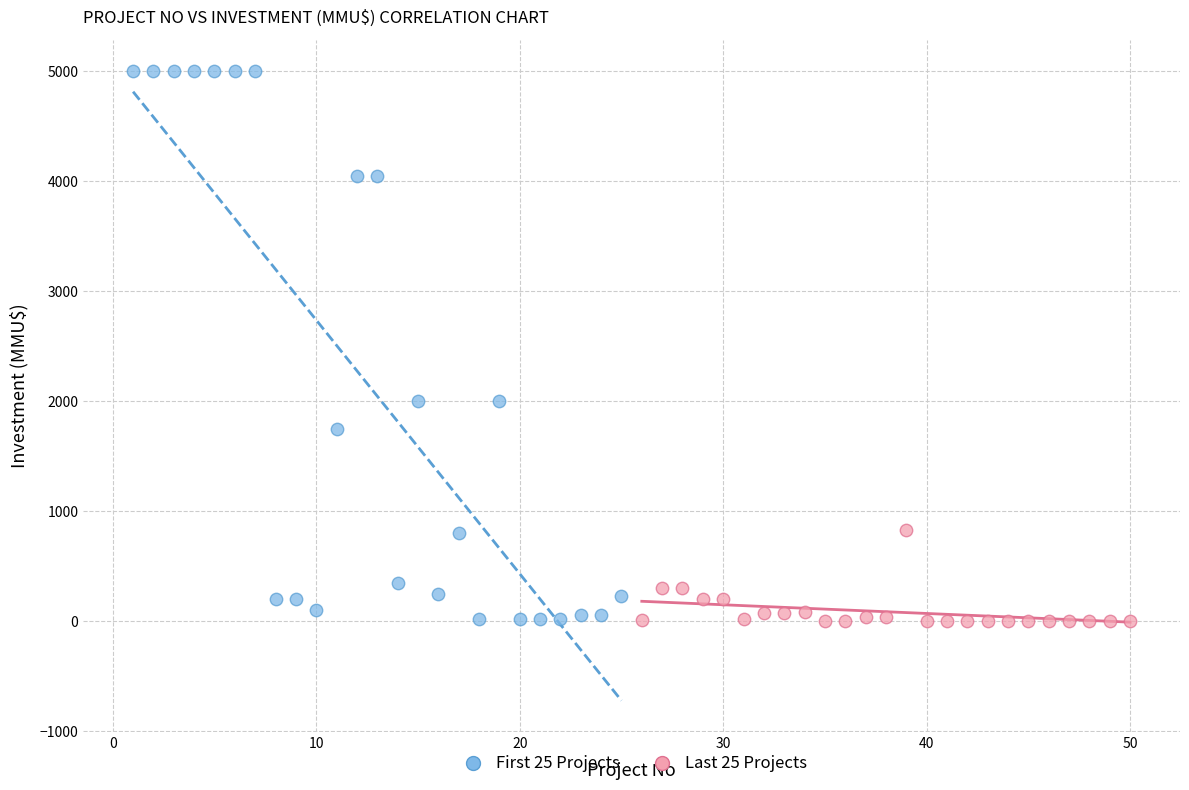

Which series contains the highest Y value?

First 25 Projects